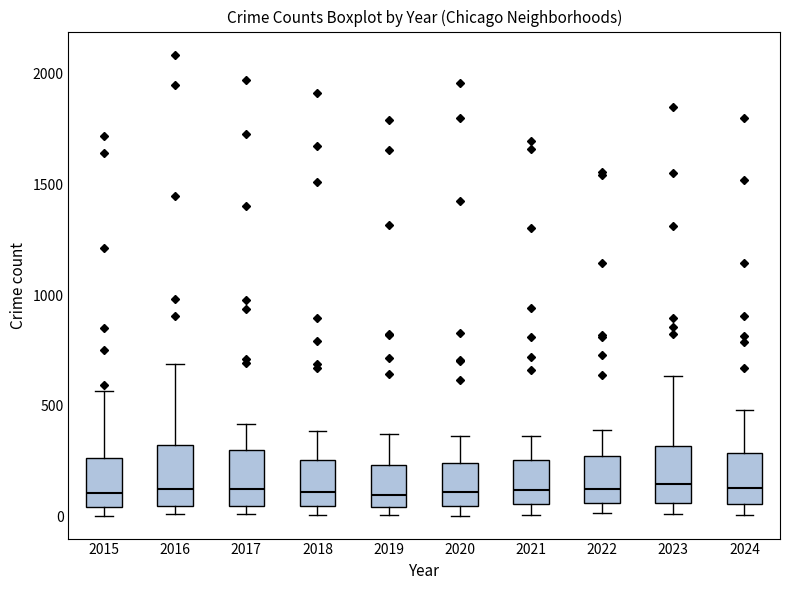

Where is the upper edge of the box at x = 2019 on the y-axis? The values are not printed on the chart, so give them approximately, as read against the axis.

250